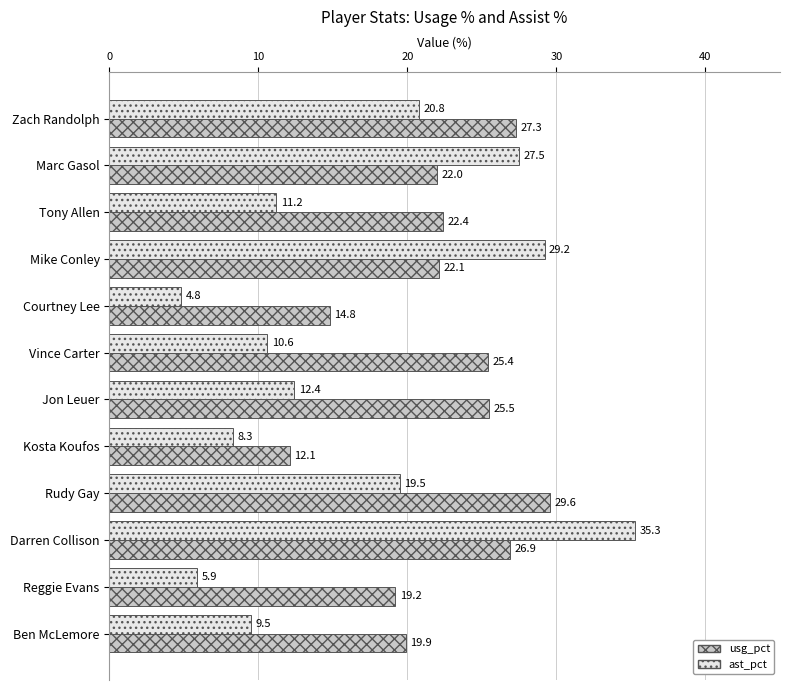

At which label does usg_pct reach its peak?

Rudy Gay